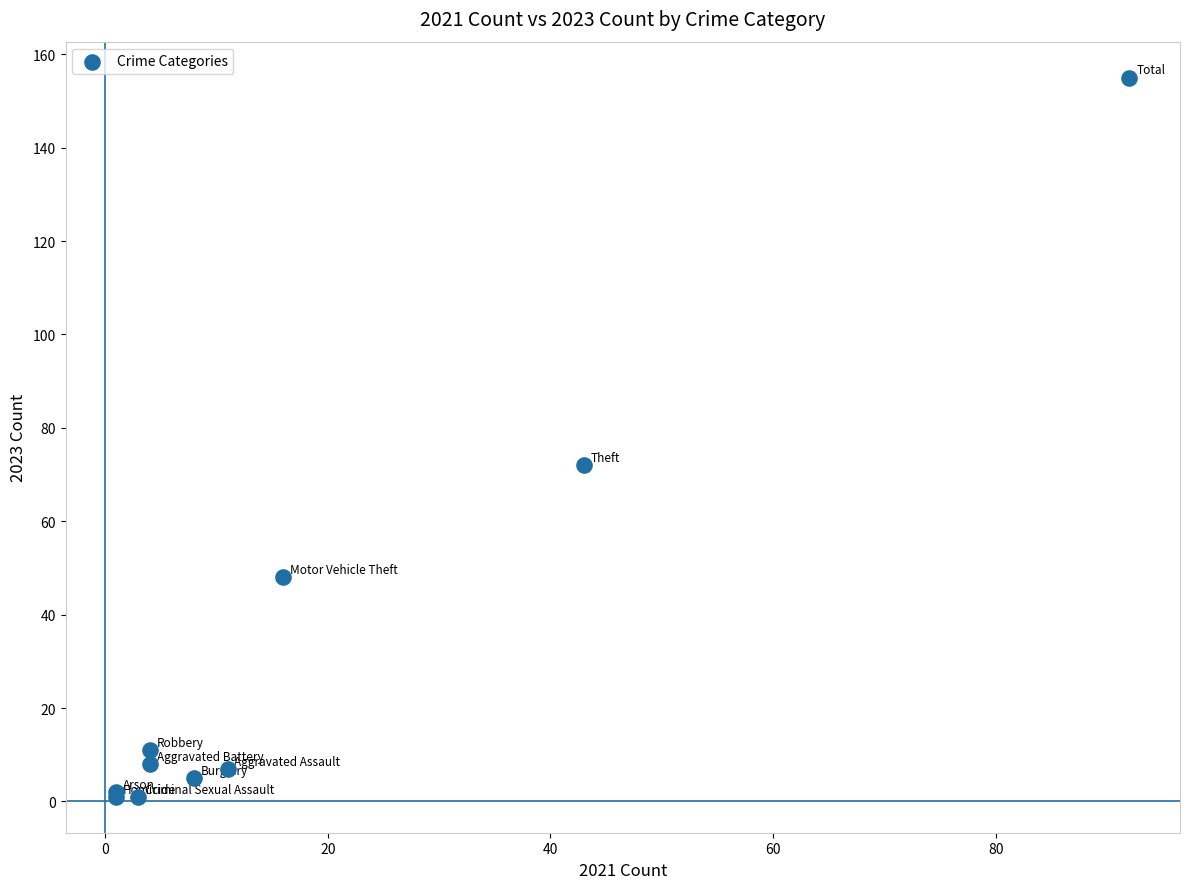

What Y value in the scatter plot is closest to 78?

72